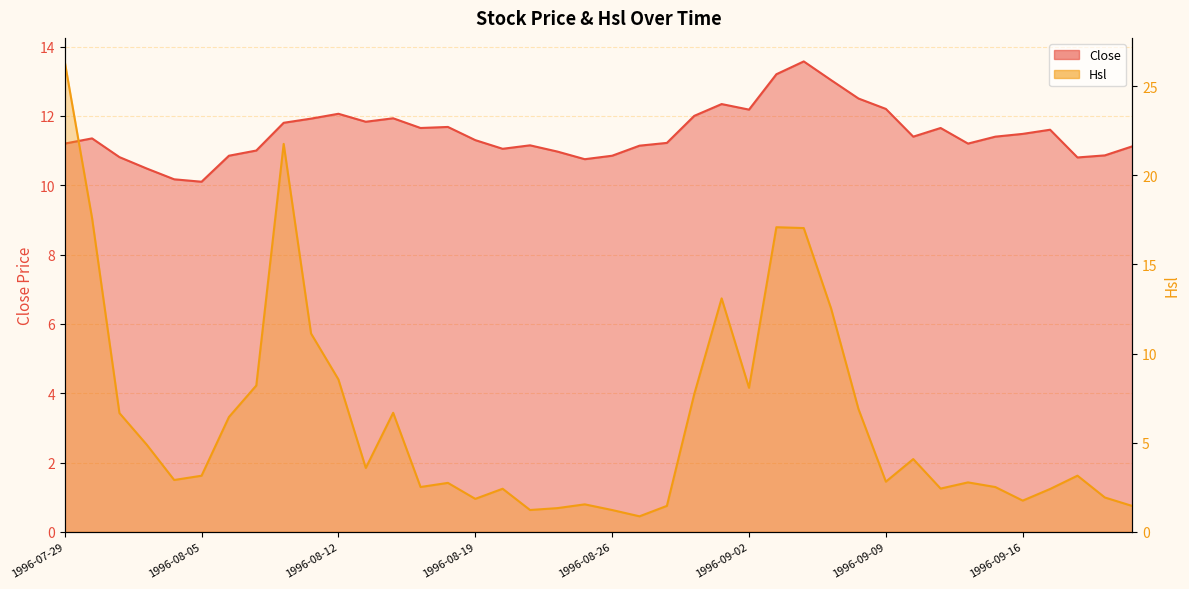

How many lines are shown in the chart?

2